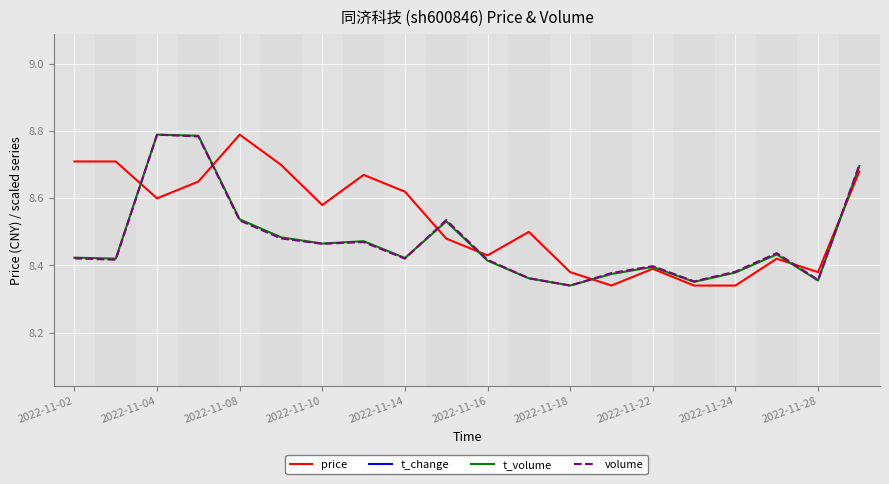

In price, how many points are higher than both neighbors (excluding endpoints)?

5